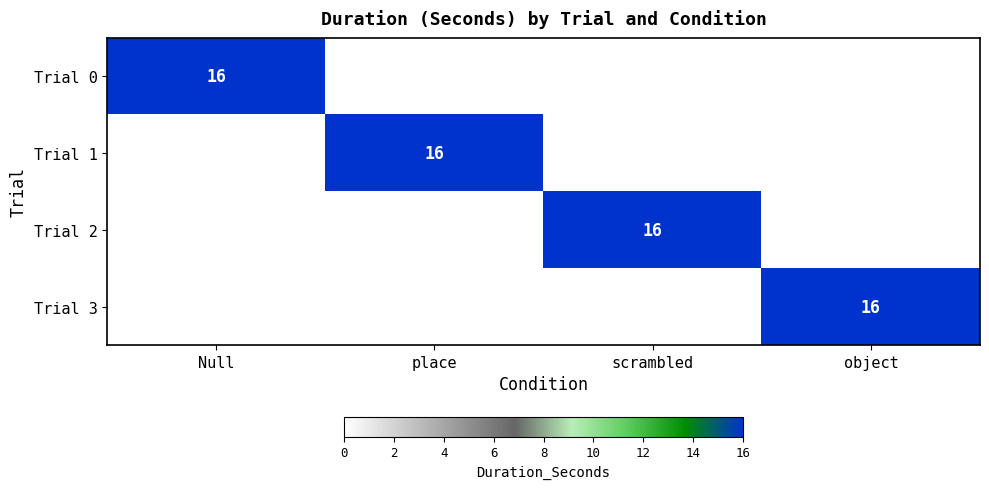

The value of Trial 0 at Null is 4. True or false?

False